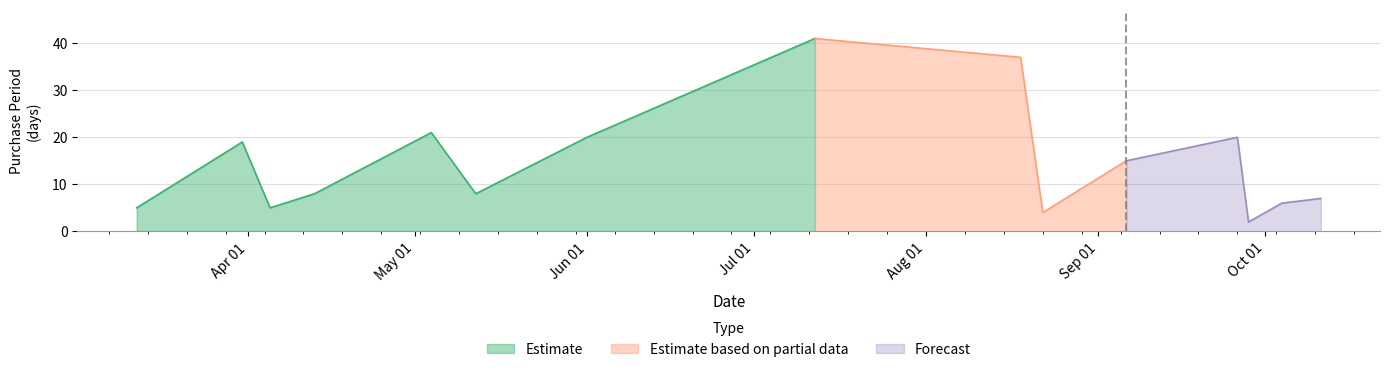

How many lines are shown in the chart?

1